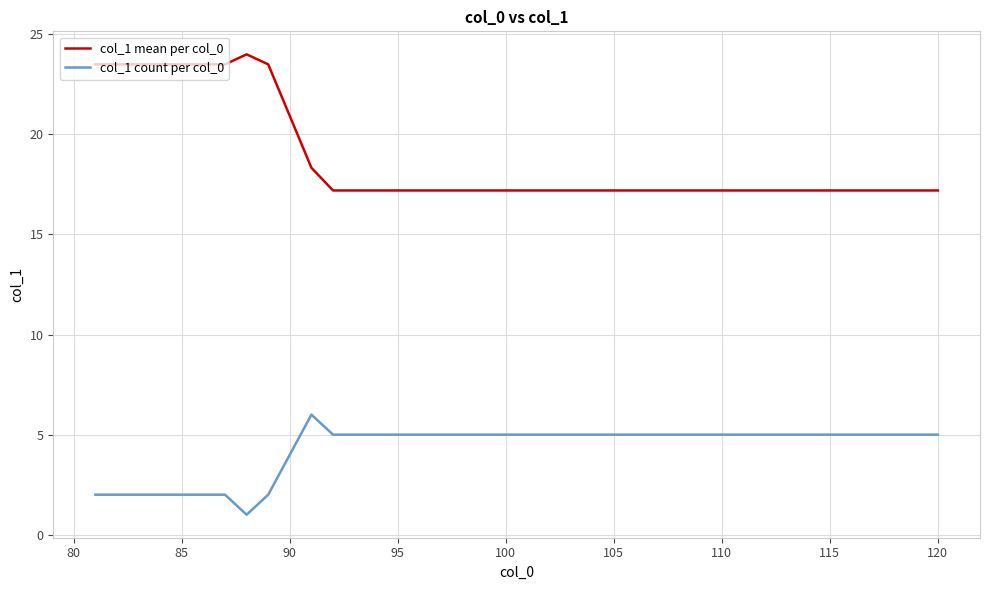

Which series has the largest total across all categories?

col_1 mean per col_0